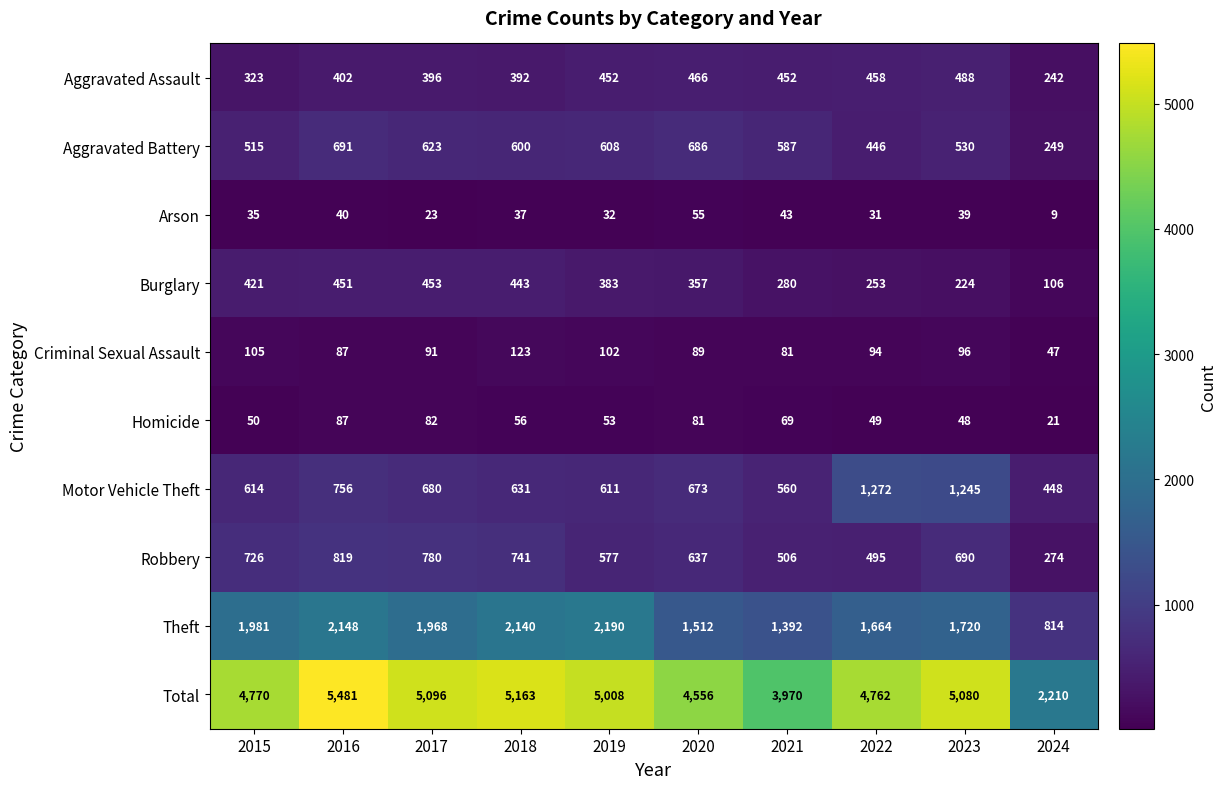

What is the sum of the Criminal Sexual Assault values at 2021 and 2015?

186